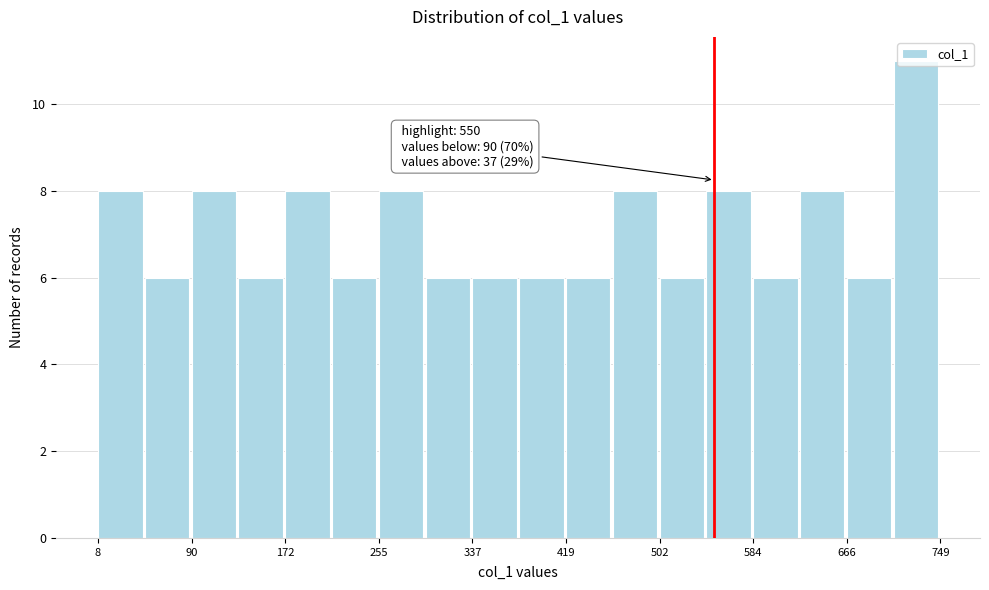

Over which range of the x-axis is the bar tallest?

710 to 750